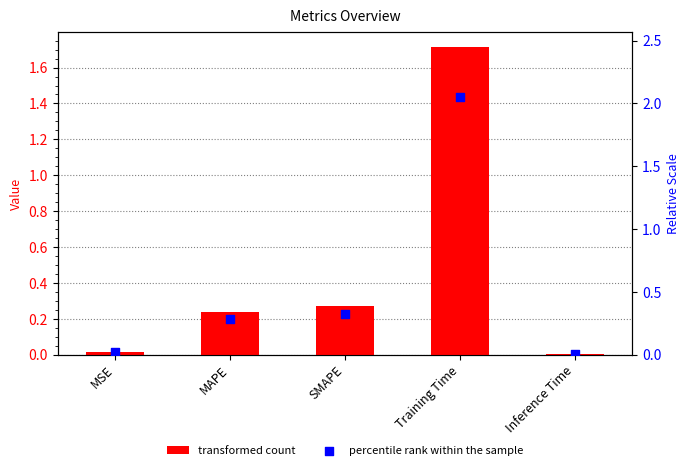

Which series has the largest Y range (max minus min)?

percentile rank within the sample